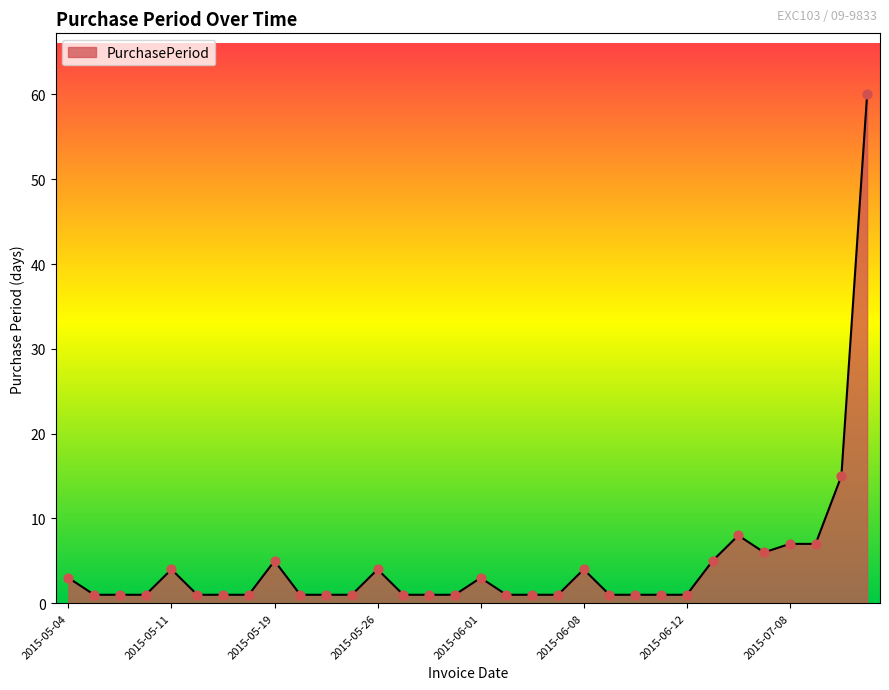

What is the difference between the maximum and minimum values?

59